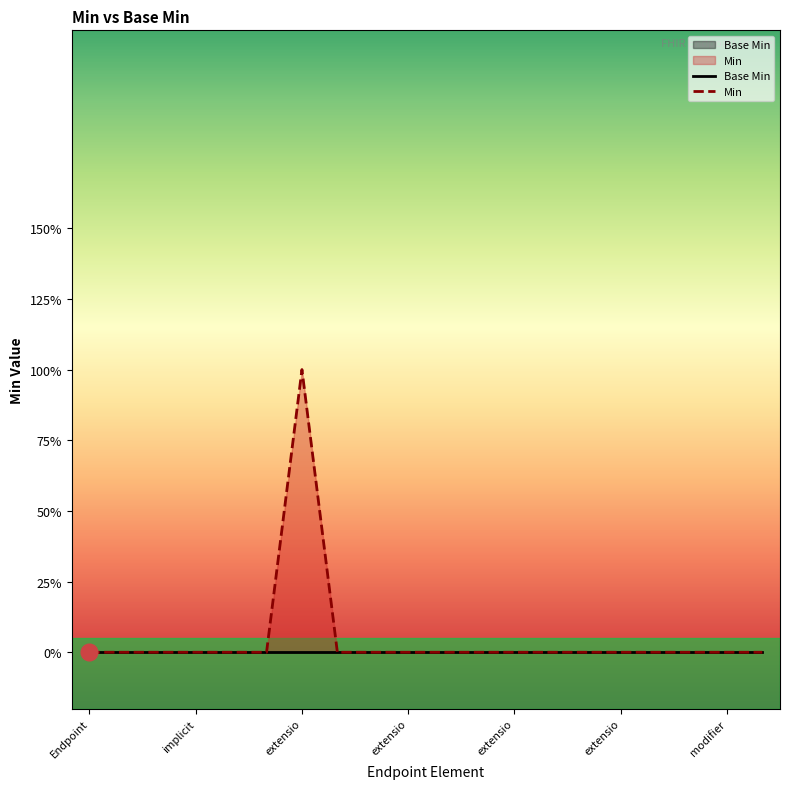

The value of Base Min at extensio is 0. True or false?

True